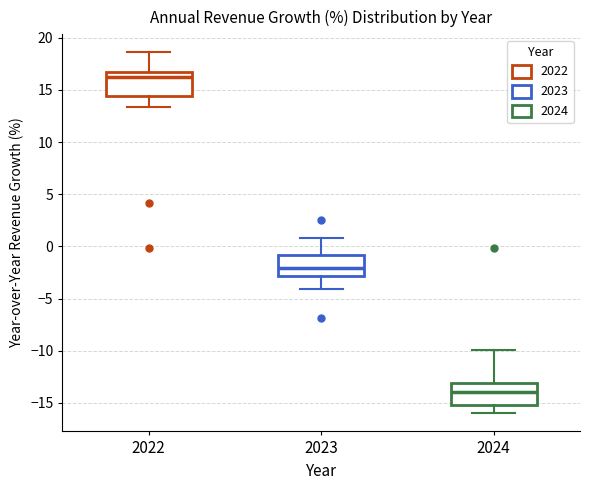

Reading left to right, transcribe this box plot: for each box, give where its median line is, the range the box spans, and where its two whiskers end, as read against the y-axis. The values are not printed on the chart, so give them approximately, as read against the axis.

2022: median 16.0, box 14.5 to 16.5, whiskers 13.5 to 18.5
2023: median -2.0, box -3.0 to -1.0, whiskers -4.0 to 1.0
2024: median -14.0, box -15.0 to -13.0, whiskers -16.0 to -10.0